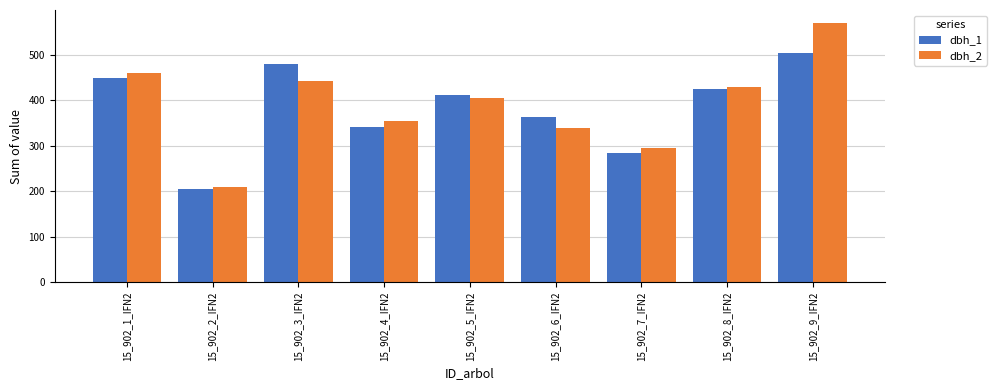

What are all the series names shown in the legend?

dbh_1, dbh_2